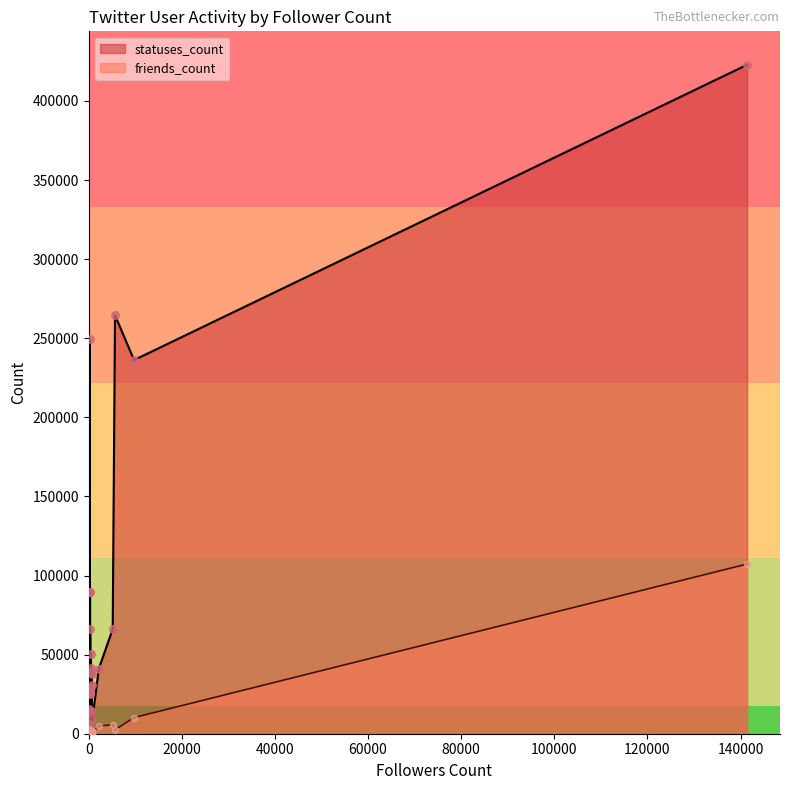

What is the change in value from 5635 to 487?

+19